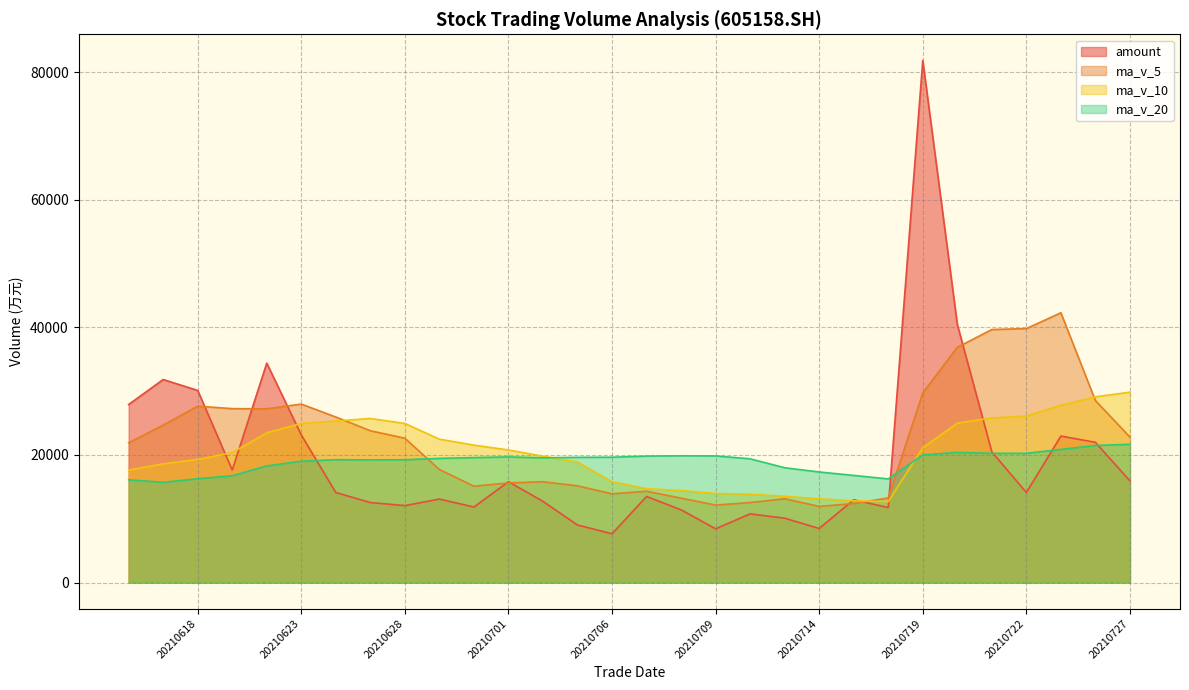

The ma_v_5 series shows 42302.5 at 20210723. True or false?

True